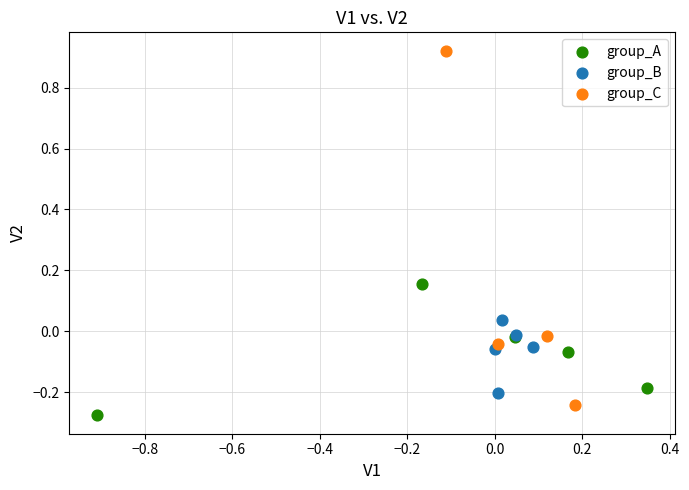

Which series contains the highest Y value?

group_C